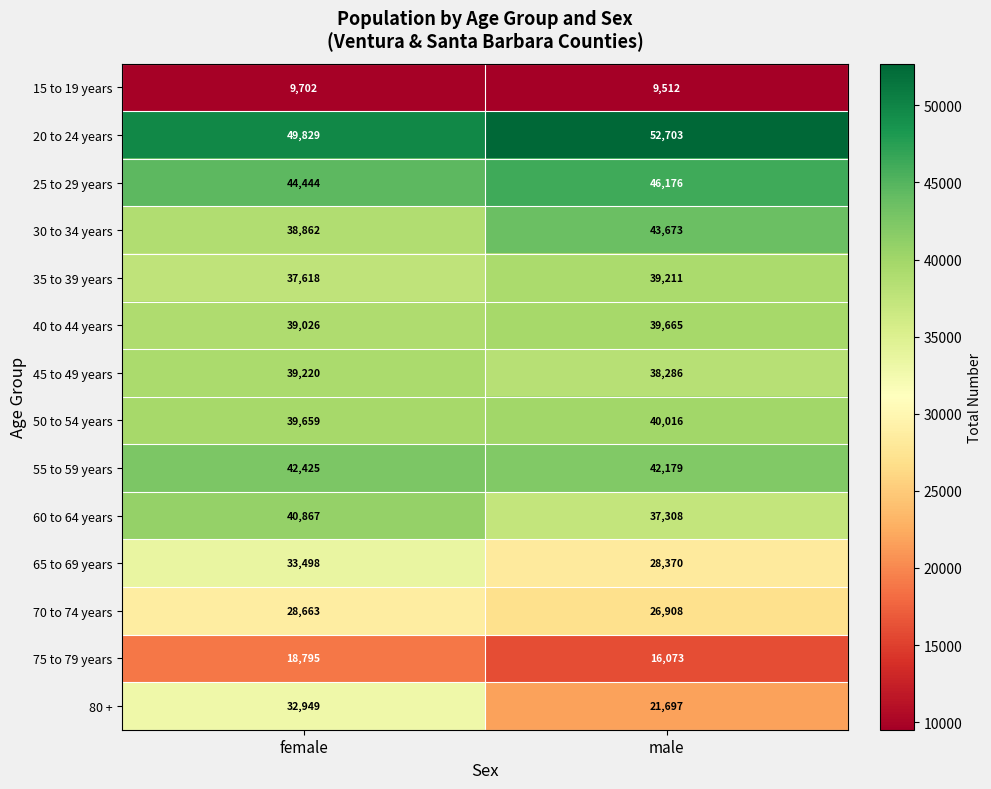

Reading right to left, list all the values displayed in this chart.

15 to 19 years: 9512	9702
20 to 24 years: 52703	49829
25 to 29 years: 46176	44444
30 to 34 years: 43673	38862
35 to 39 years: 39211	37618
40 to 44 years: 39665	39026
45 to 49 years: 38286	39220
50 to 54 years: 40016	39659
55 to 59 years: 42179	42425
60 to 64 years: 37308	40867
65 to 69 years: 28370	33498
70 to 74 years: 26908	28663
75 to 79 years: 16073	18795
80 +: 21697	32949